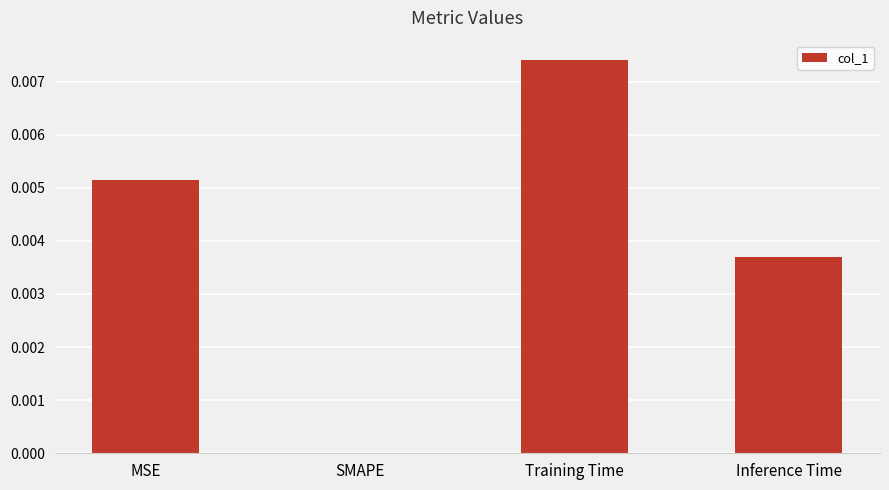

How many values are between 0 and 1?

4